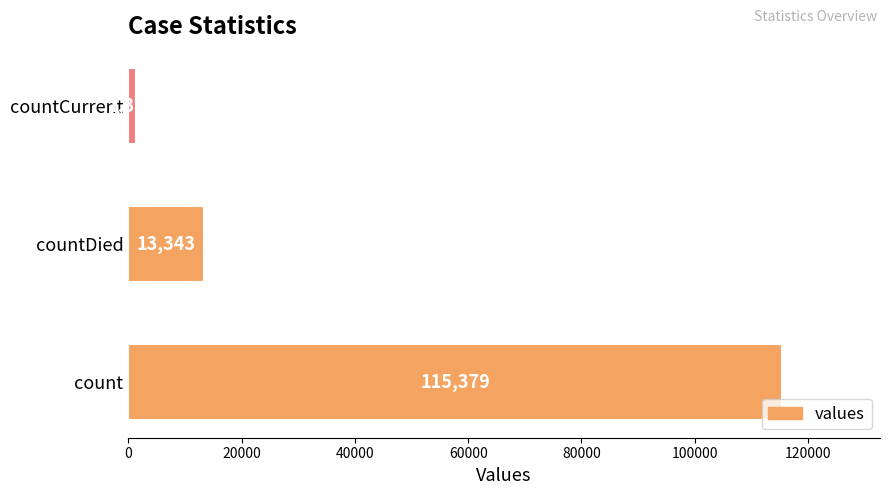

At which label is the value closest to 58381?

countDied